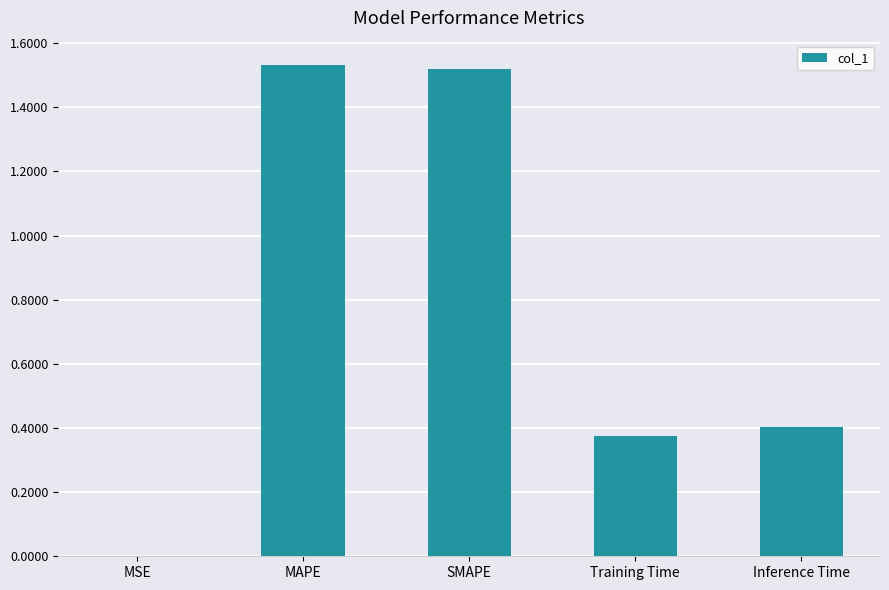

Between Inference Time and Training Time, which is larger?

Inference Time